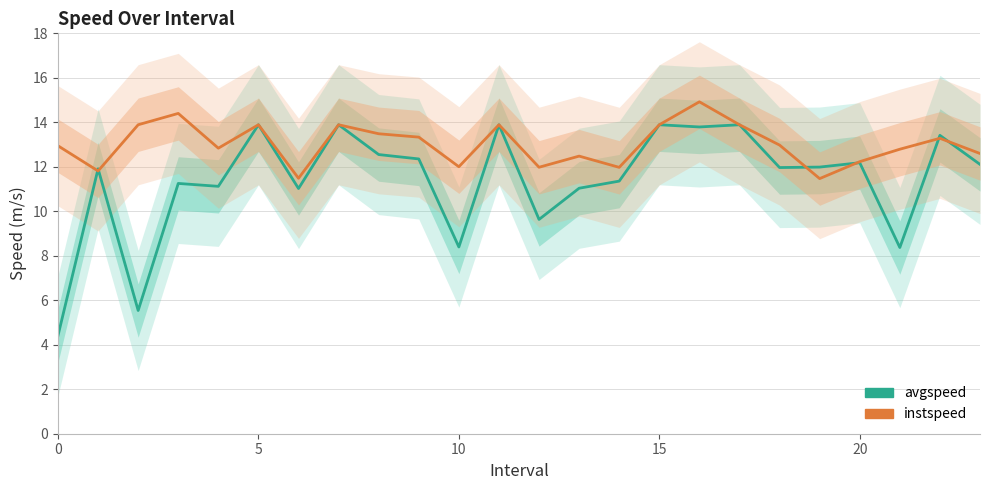

What is the sum of all avgspeed values?

273.9